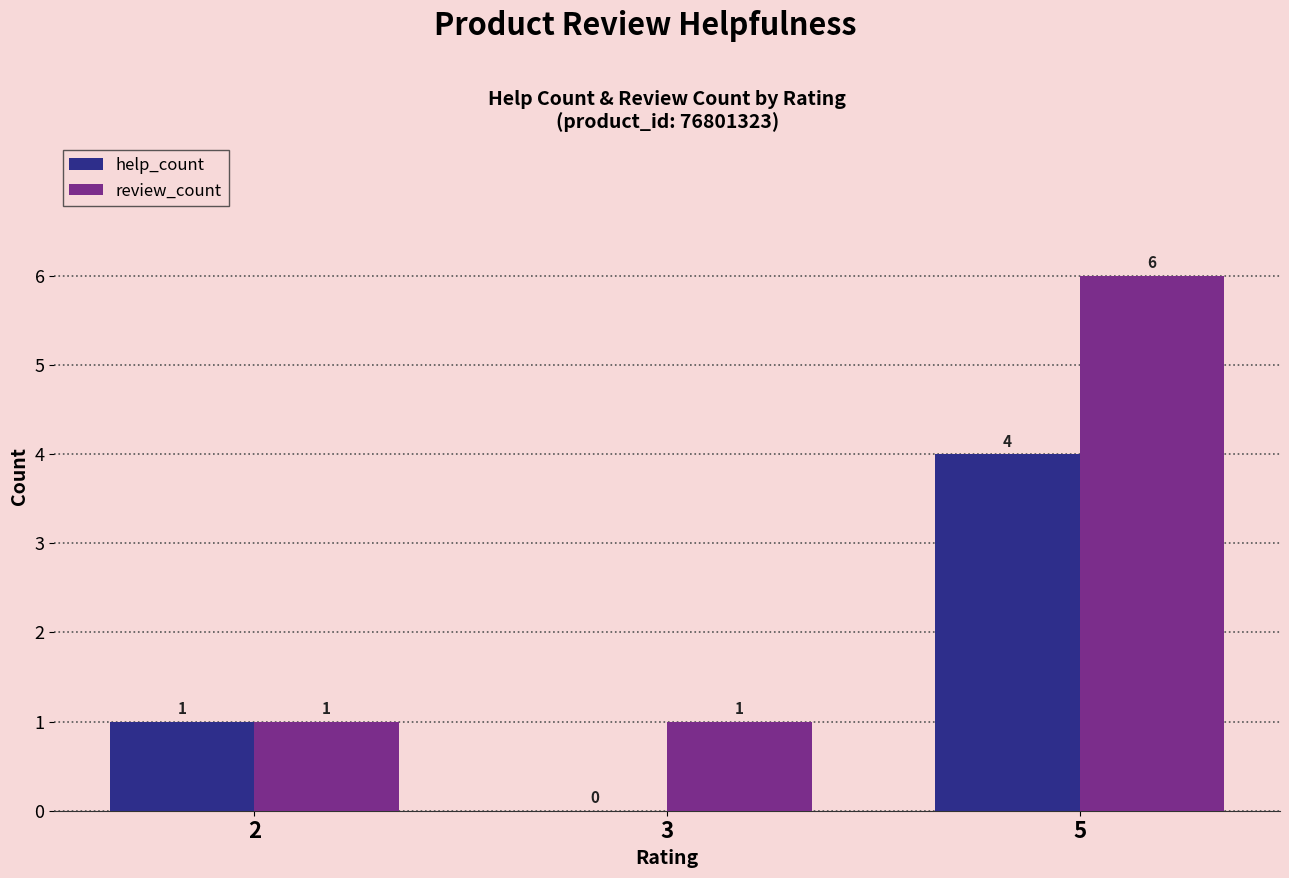

At which category is the sum across all series the highest?

5